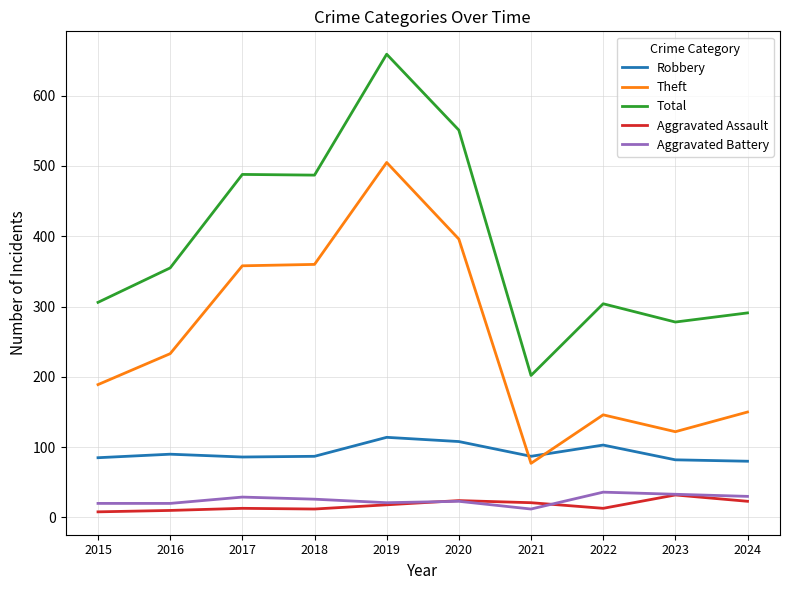

In Theft, how many points are lower than both neighbors (excluding endpoints)?

2